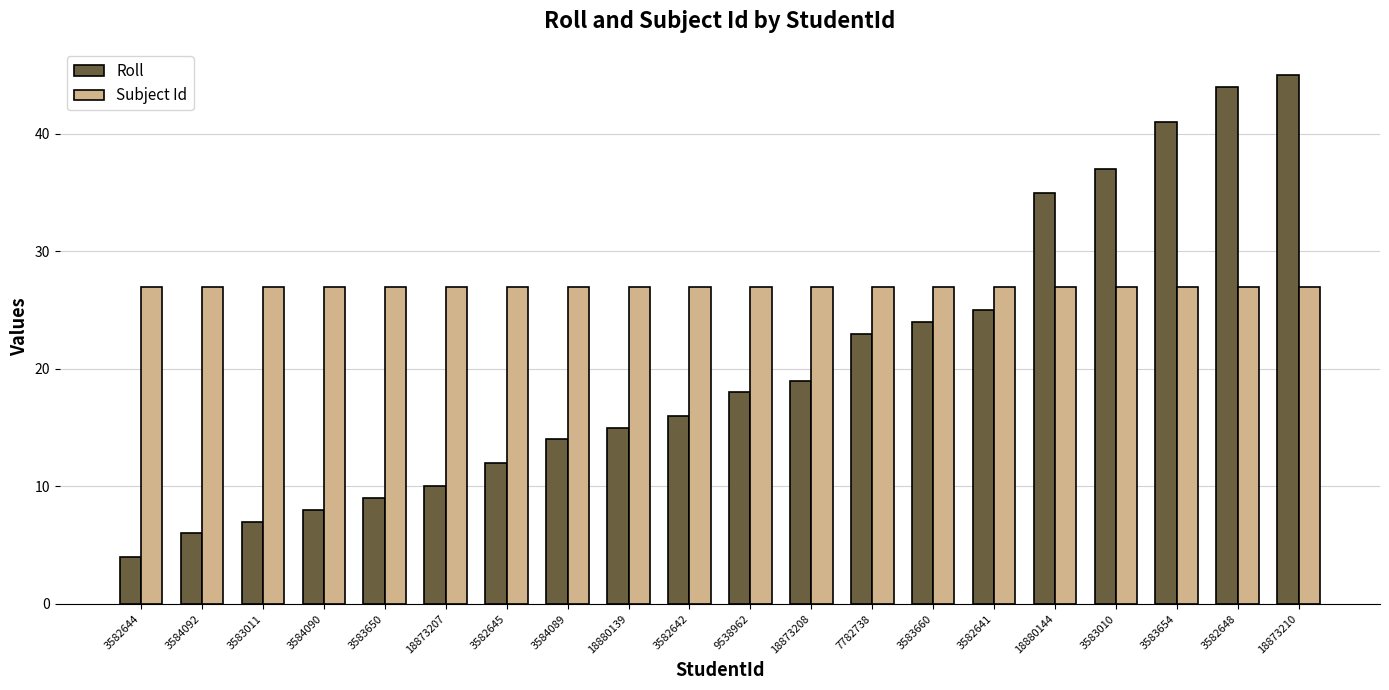

Rank the series by their average value, from highest to lowest.

Subject Id, Roll